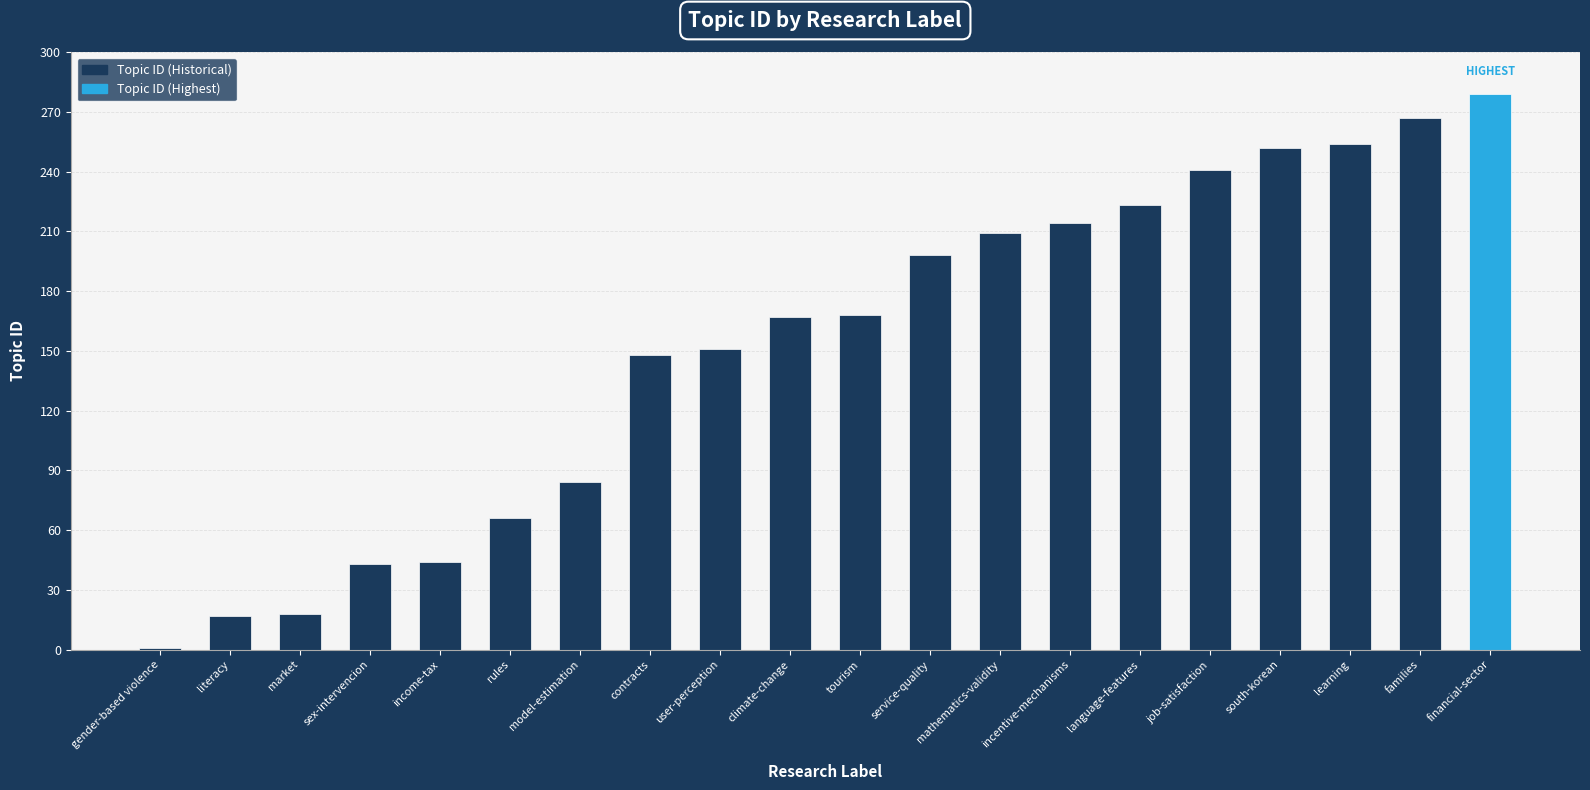

True or false: the data shows 29 at literacy.

False